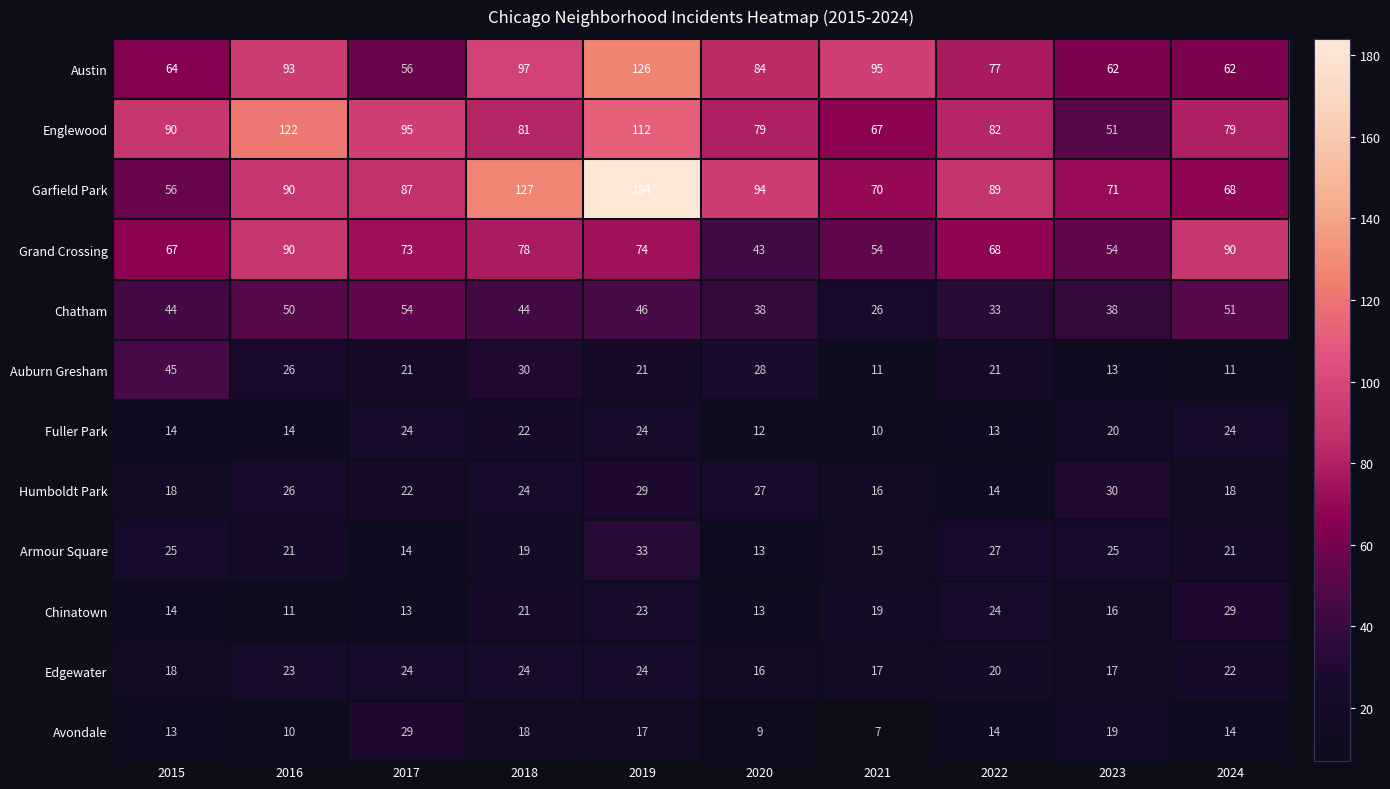

Which series has the widest spread of values?

Garfield Park